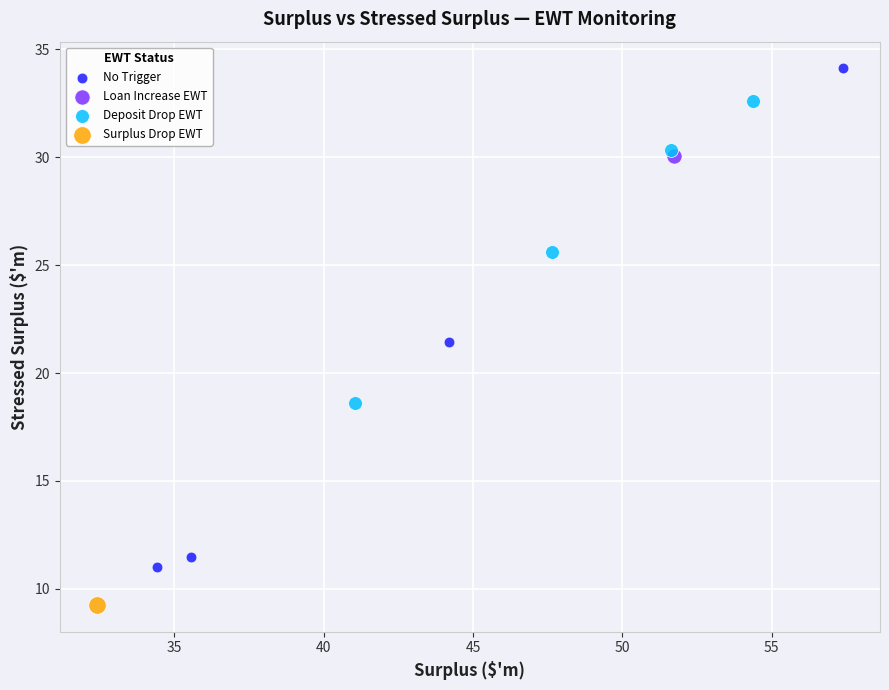

Which series reaches the maximum Y coordinate?

No Trigger